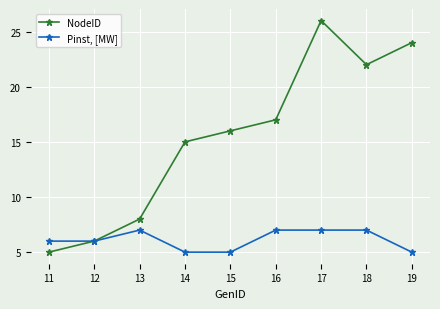

Where is the first local maximum for NodeID?

17